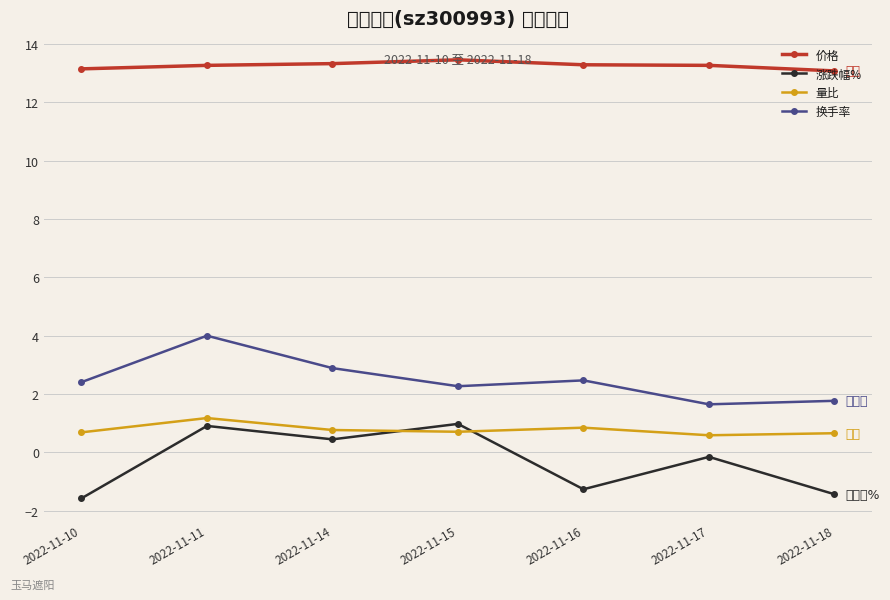

Is it true that 量比 equals 0.7 at 2022-11-15?

True